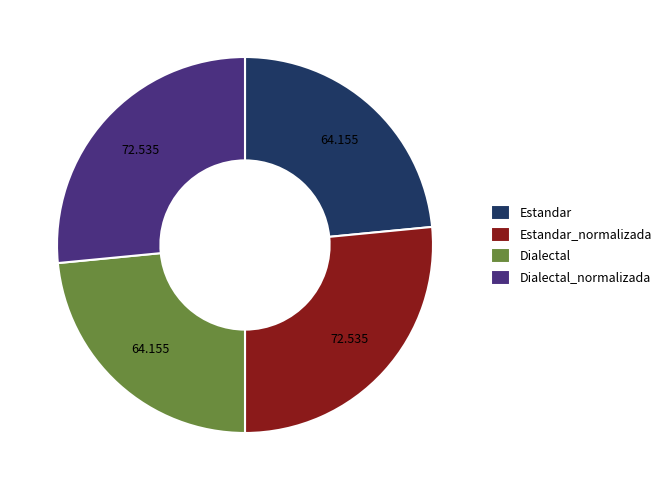

Is it true that Dialectal_normalizada is 27% of the pie?

True